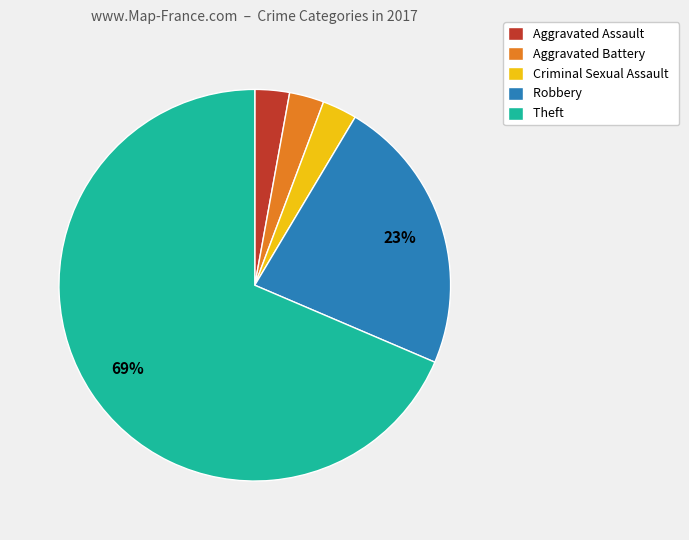

How many segments does this pie chart have?

5